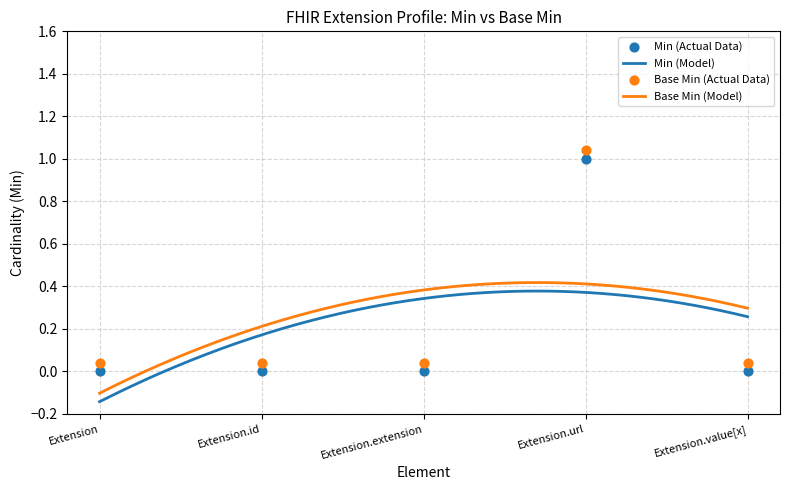

Which series has the widest spread of Y values?

Min